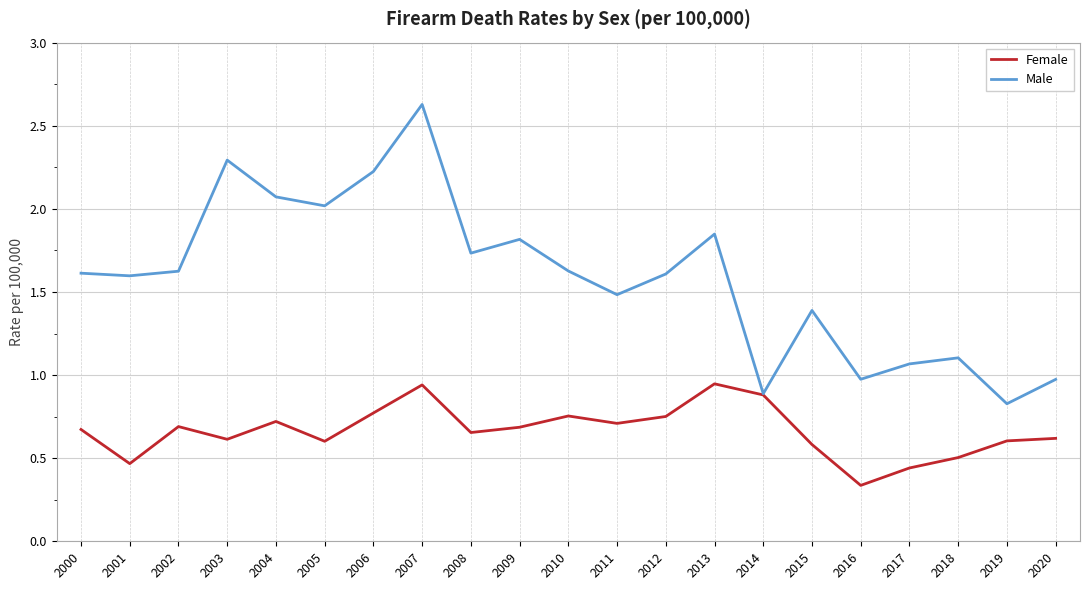

Count the number of data series in this chart.

2